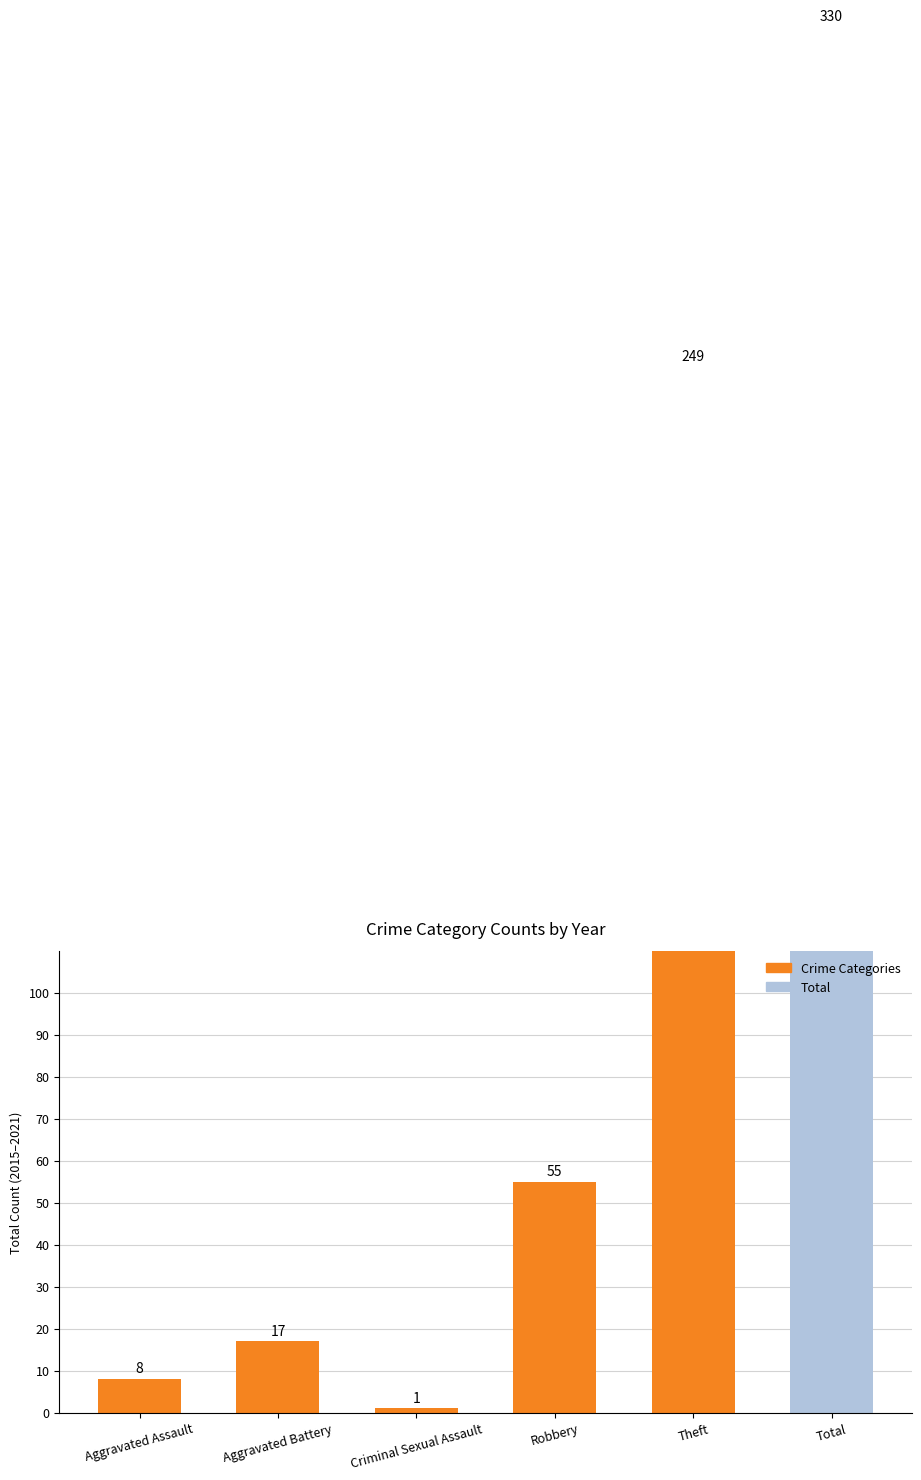

What is the maximum value shown in the chart?

330